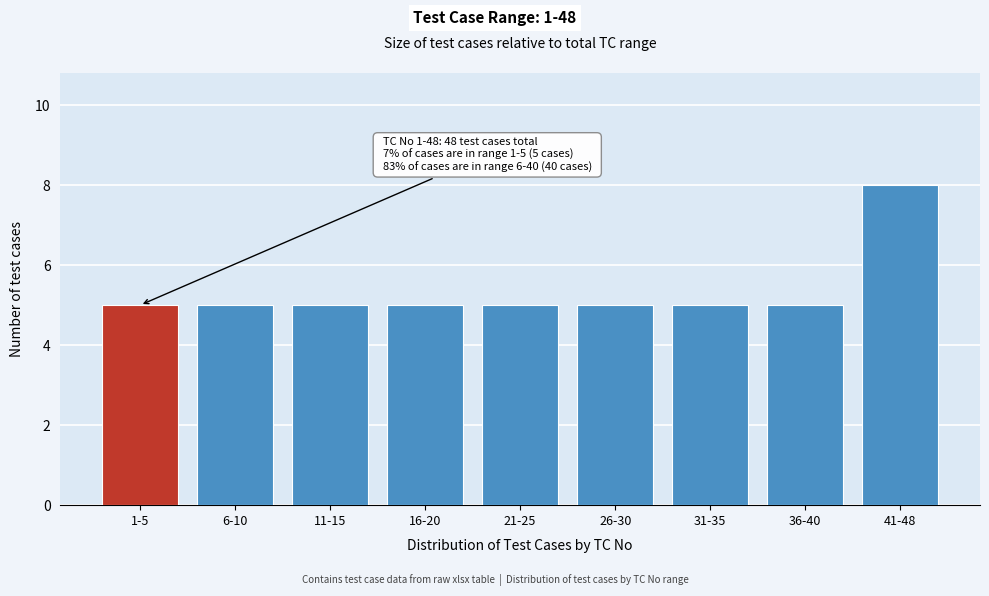

Reading left to right, transcribe all the data shown in this chart.

5	5	5	5	5	5	5	5	8